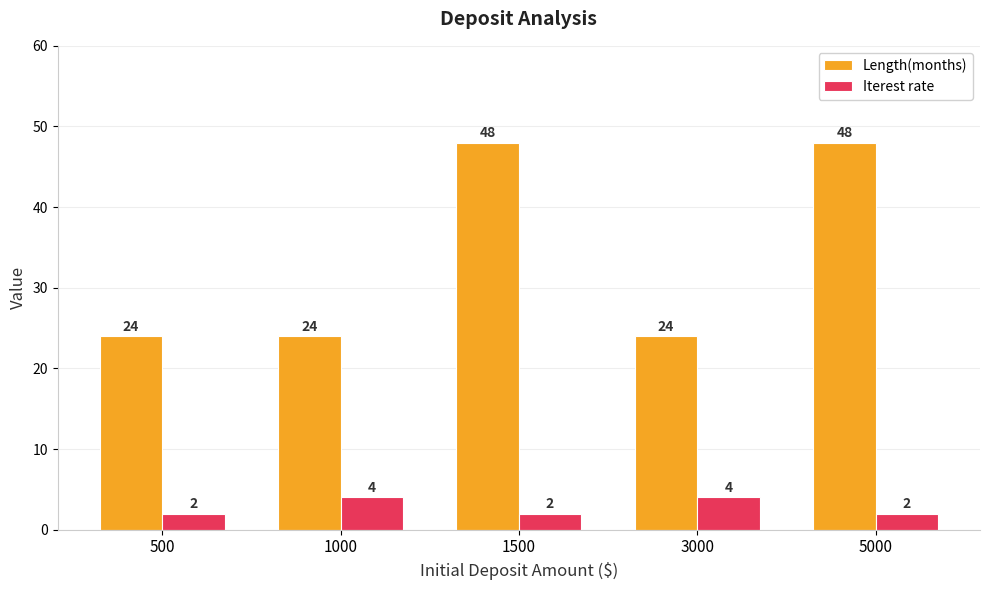

Which series has the widest spread of values?

Length(months)